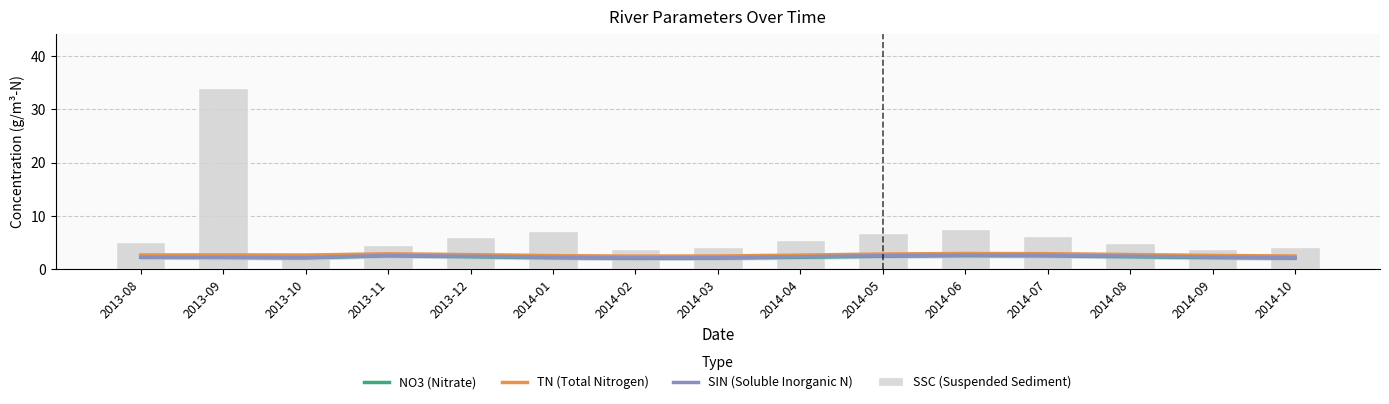

What is the minimum value shown in the chart?

2.0